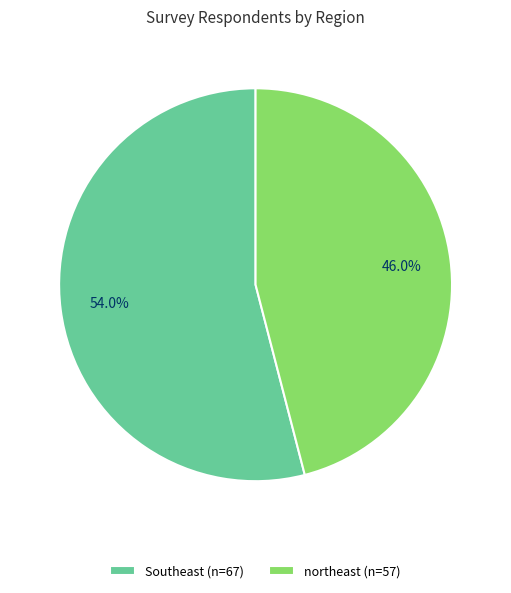

Rank the categories by value from highest to lowest.

Southeast, northeast